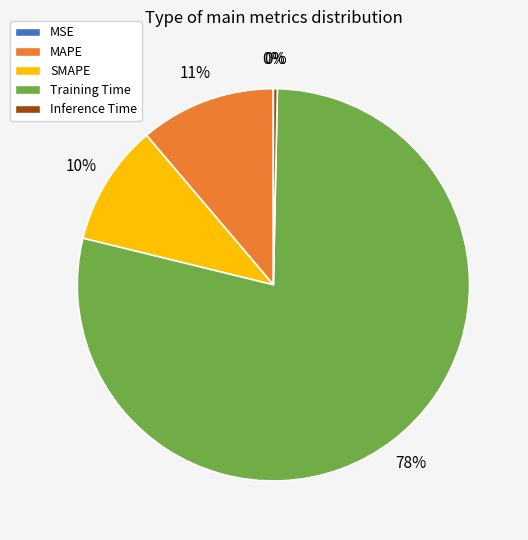

To the nearest percent, what portion does SMAPE represent?

10%